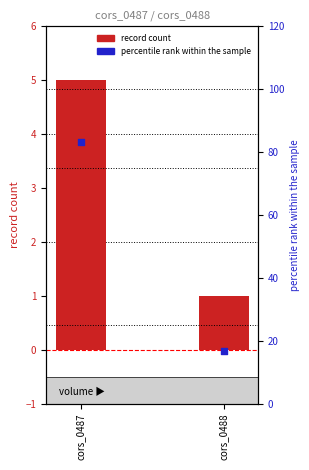

What is the total value across all series at cors_0487?

88.3